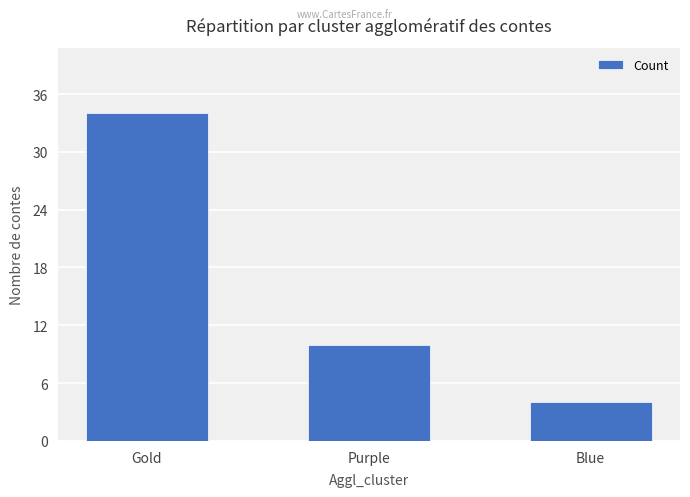

What is the change in value from Gold to Blue?

-30